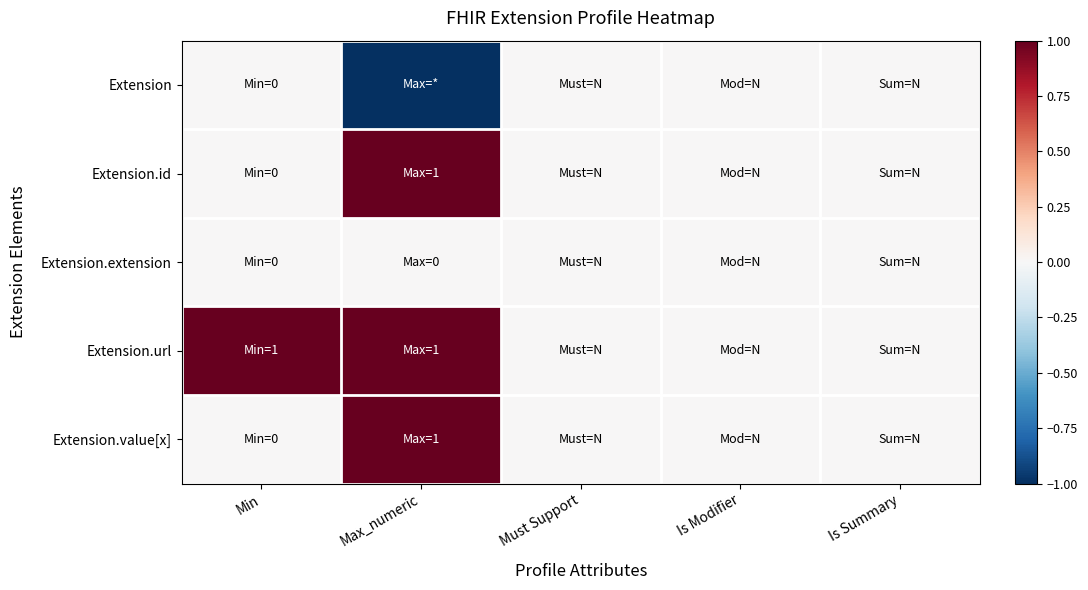

Which series has the largest range (max minus min)?

Extension